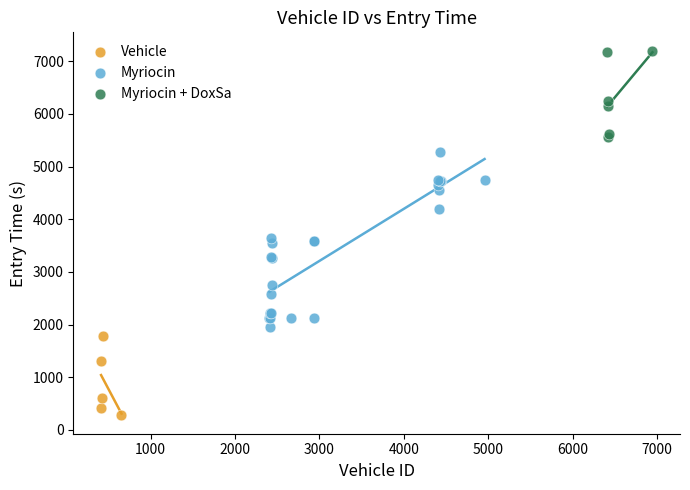

Which series has the largest Y range (max minus min)?

Myriocin